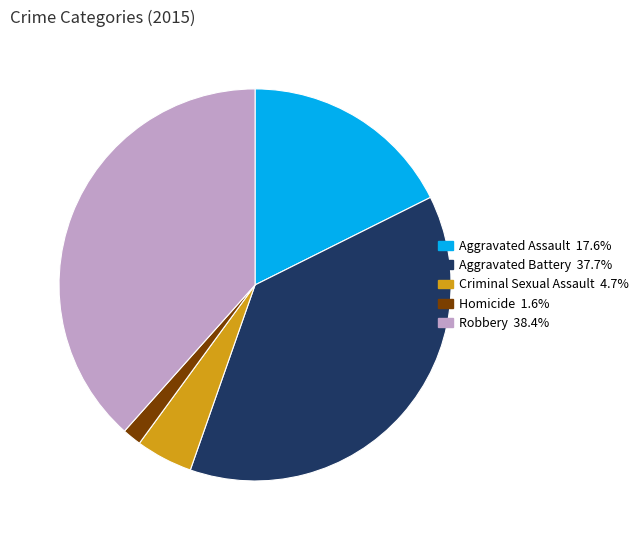

What is the smallest slice in the pie chart?

Homicide